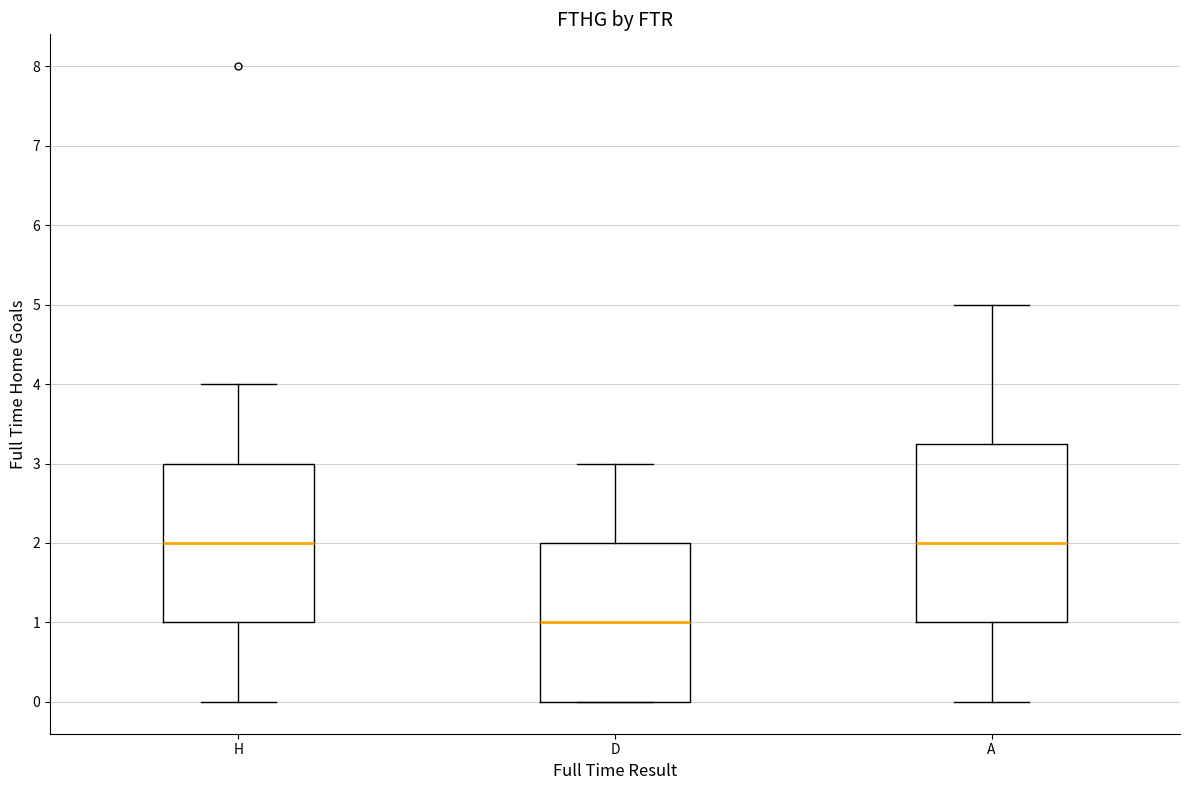

Comparing the boxes themselves (not the whiskers), which one is the tallest?

A